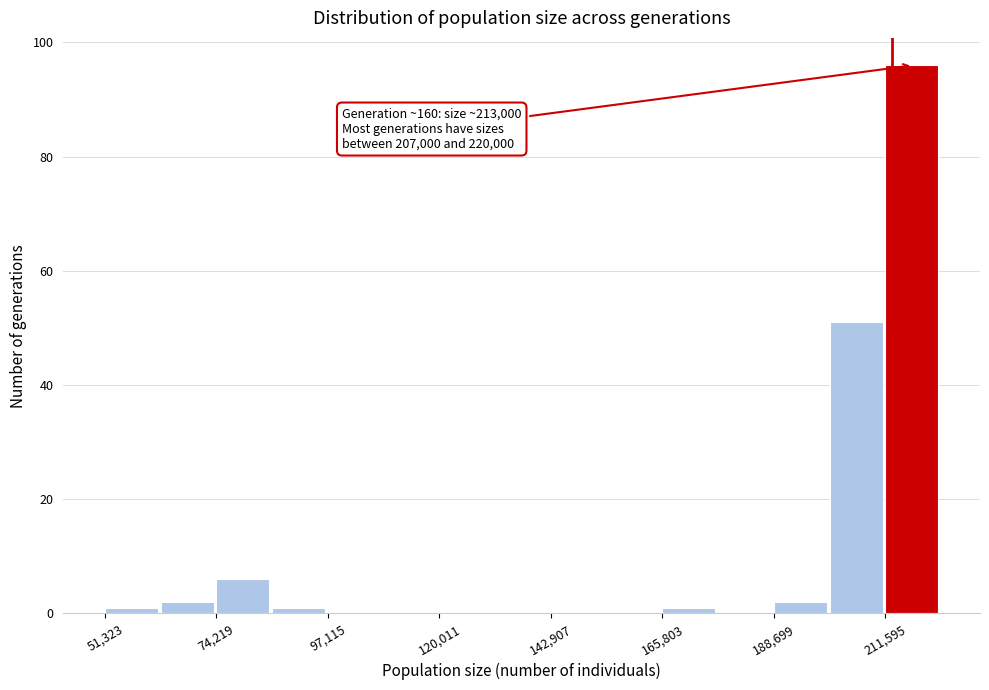

Around what value on the x-axis is the tallest bar? Give the approximate position of its centre, as read against the axis.

215000